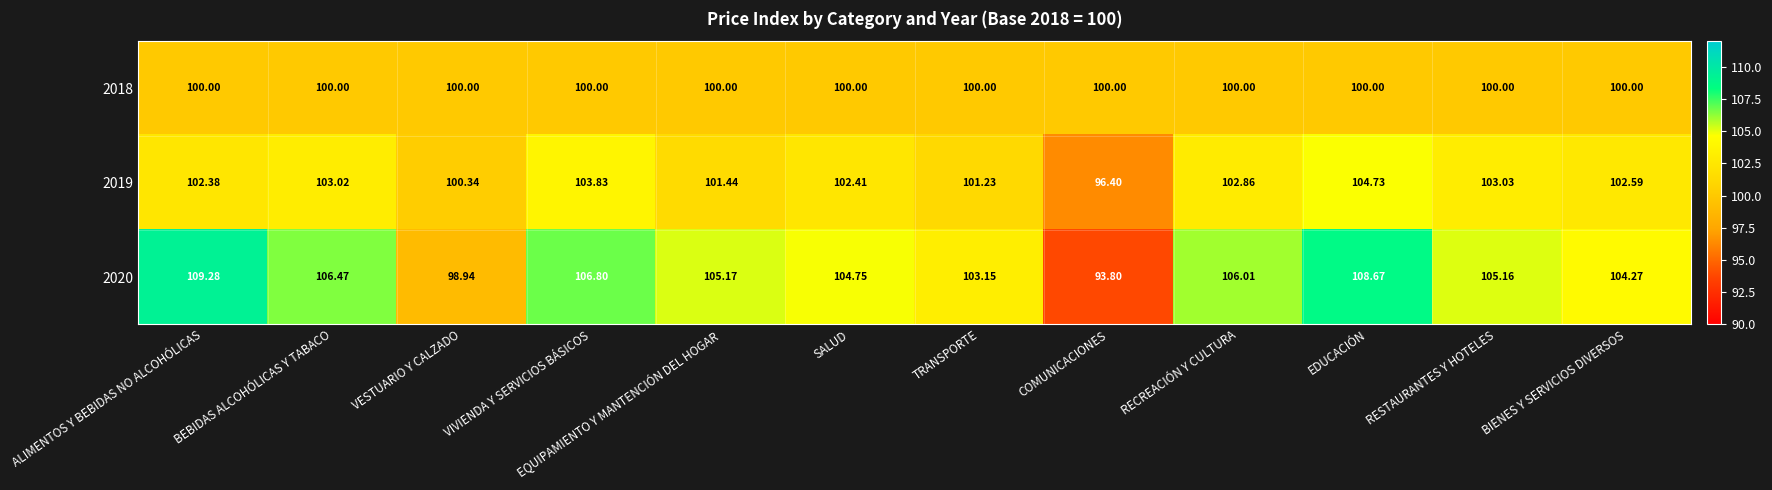

At which category does the chart reach its peak across all series?

ALIMENTOS Y BEBIDAS NO ALCOHÓLICAS